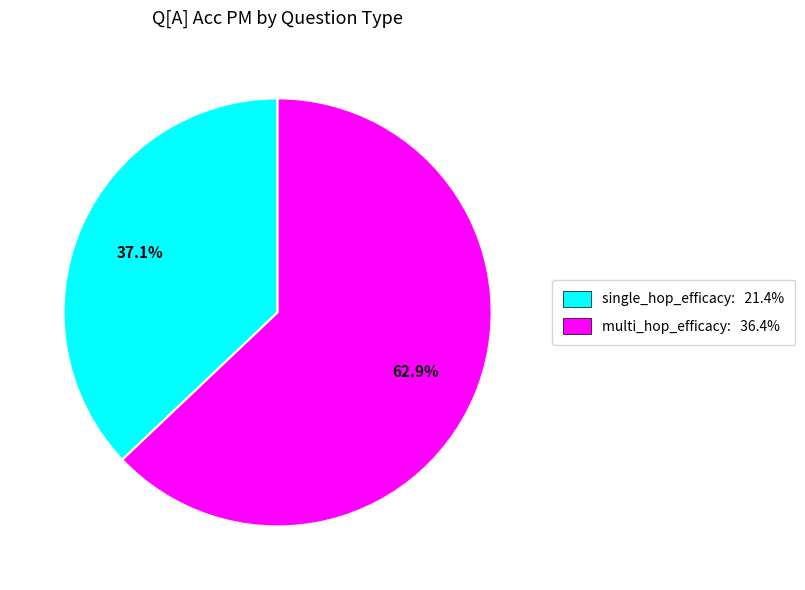

Which slice is the largest?

multi_hop_efficacy